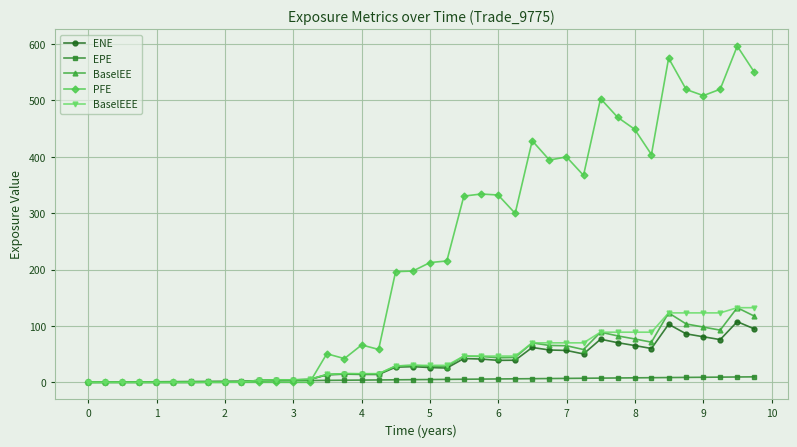

Which series has the largest range (max minus min)?

PFE